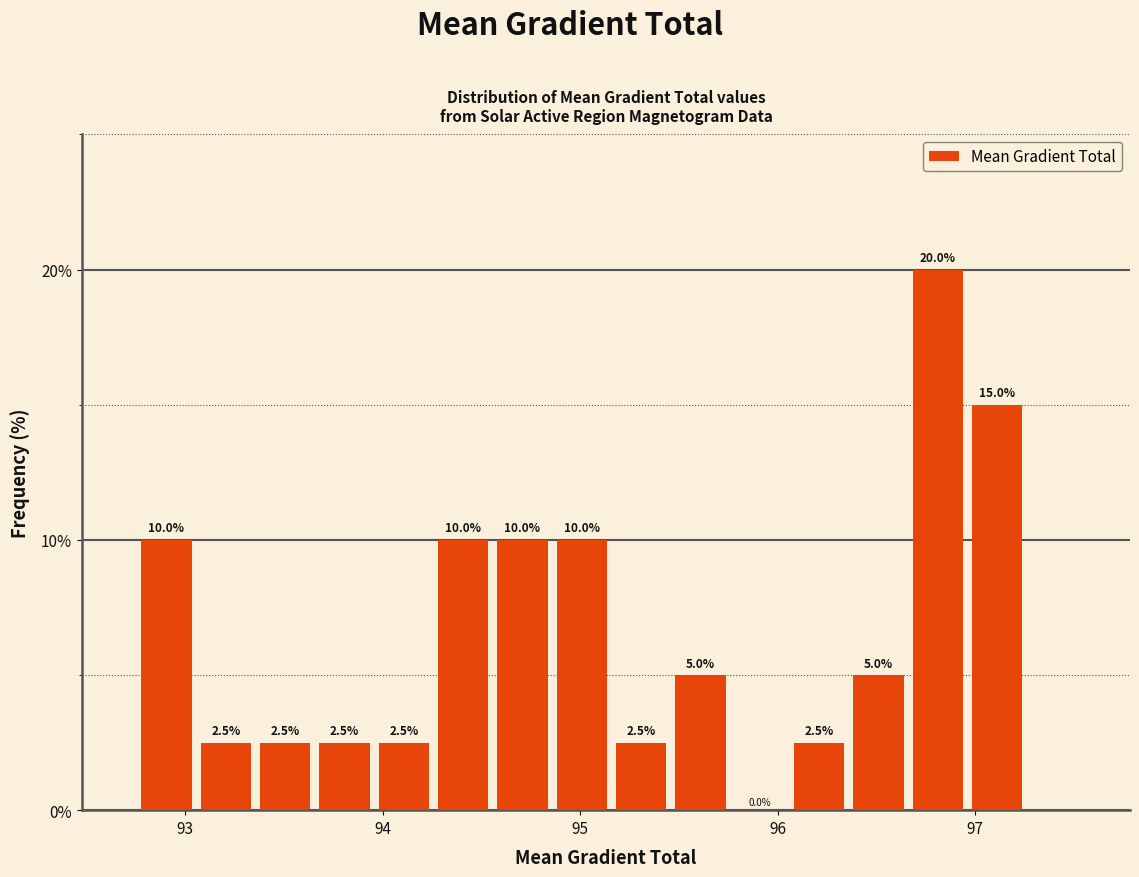

Around what value on the x-axis is the tallest bar? Give the approximate position of its centre, as read against the axis.

96.8